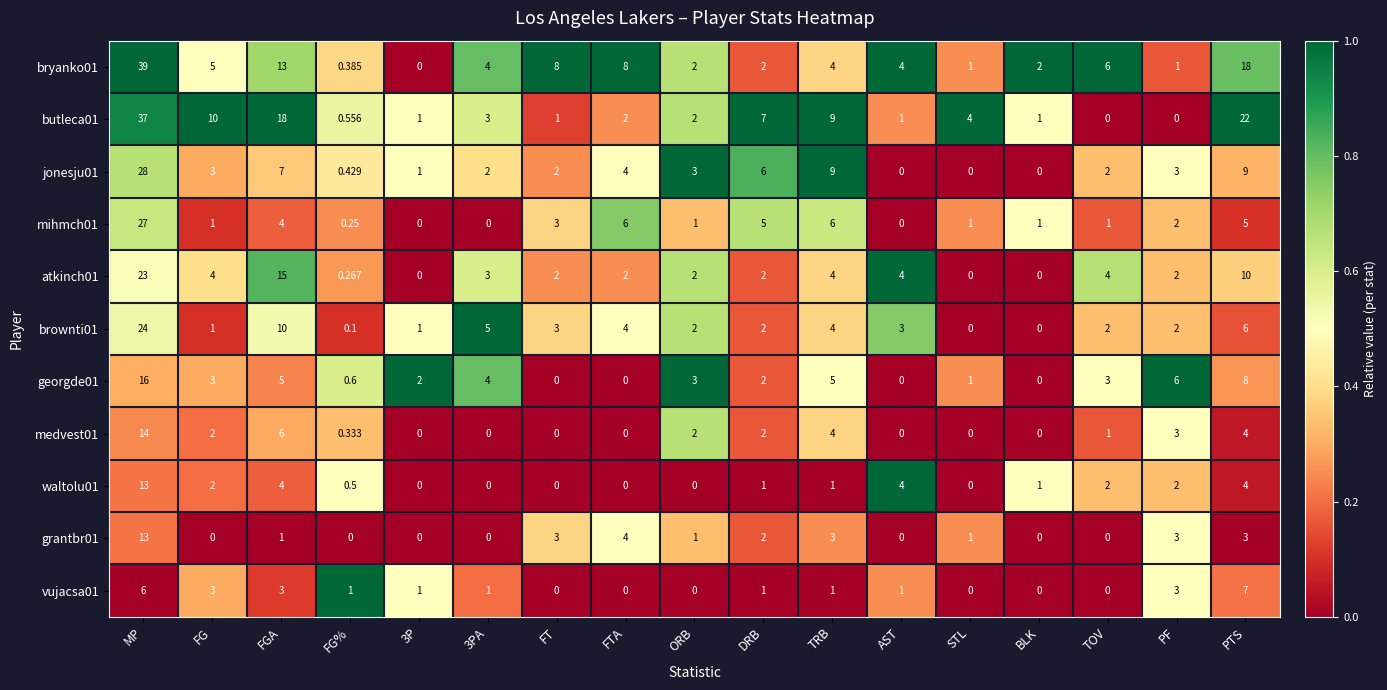

How many series are shown in this chart?

11